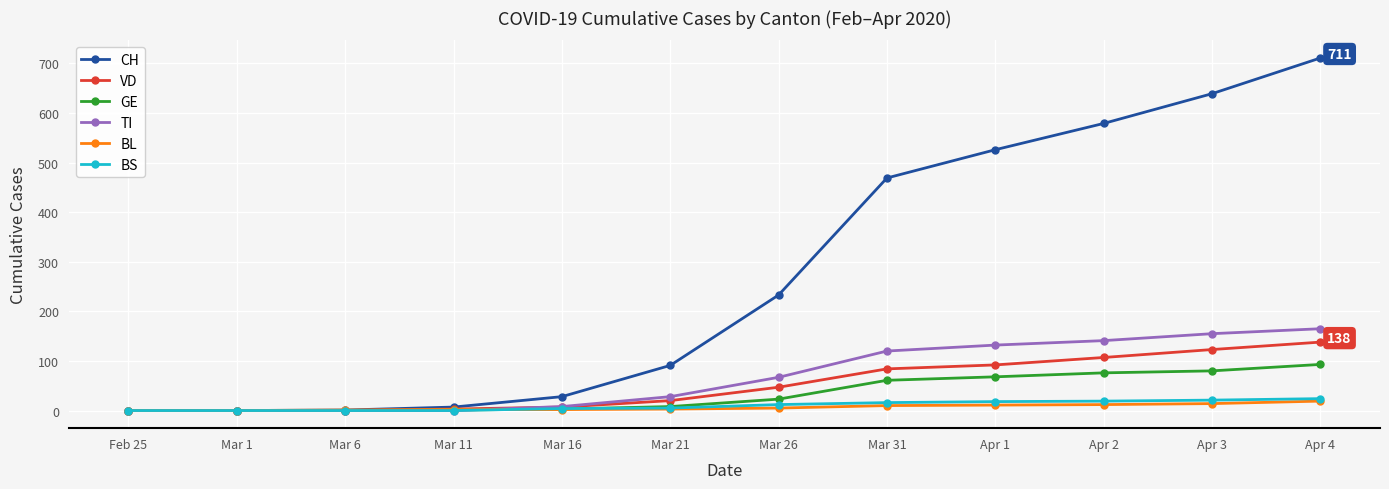

What position from the right is Apr 3?

2